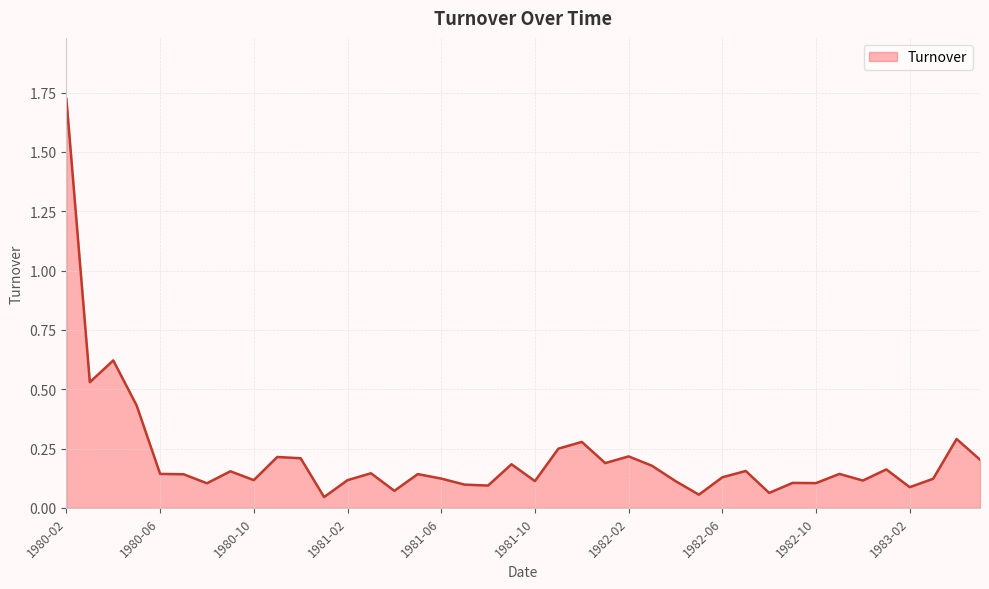

Count the number of data series in this chart.

1